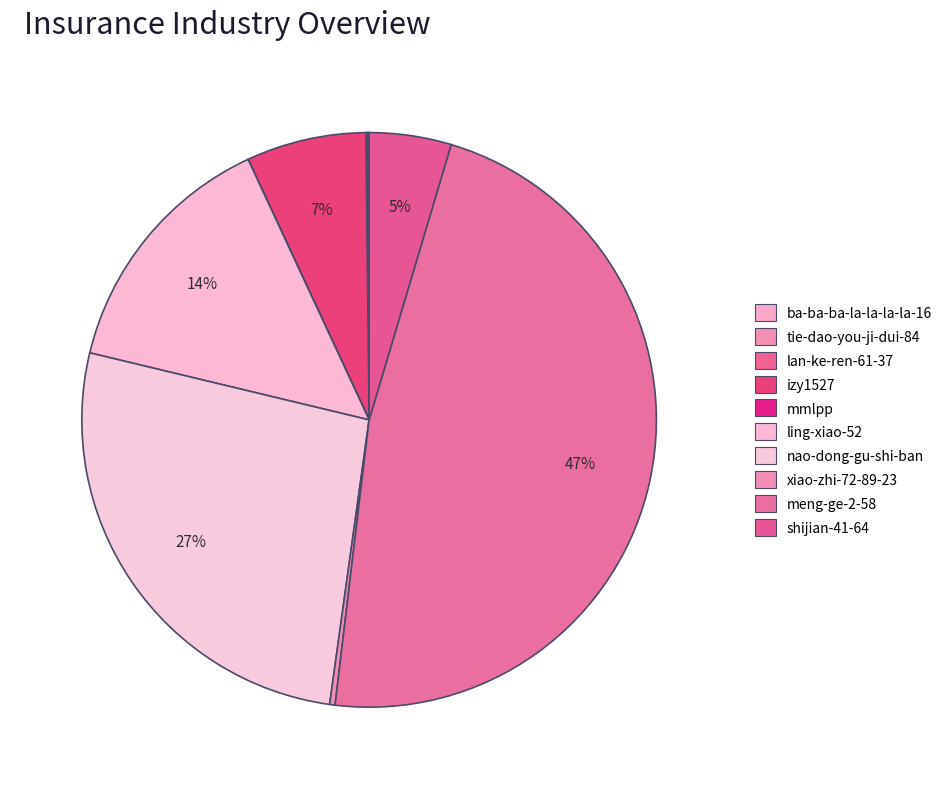

What is the total percentage of izy1527 and nao-dong-gu-shi-ban?

33.3%